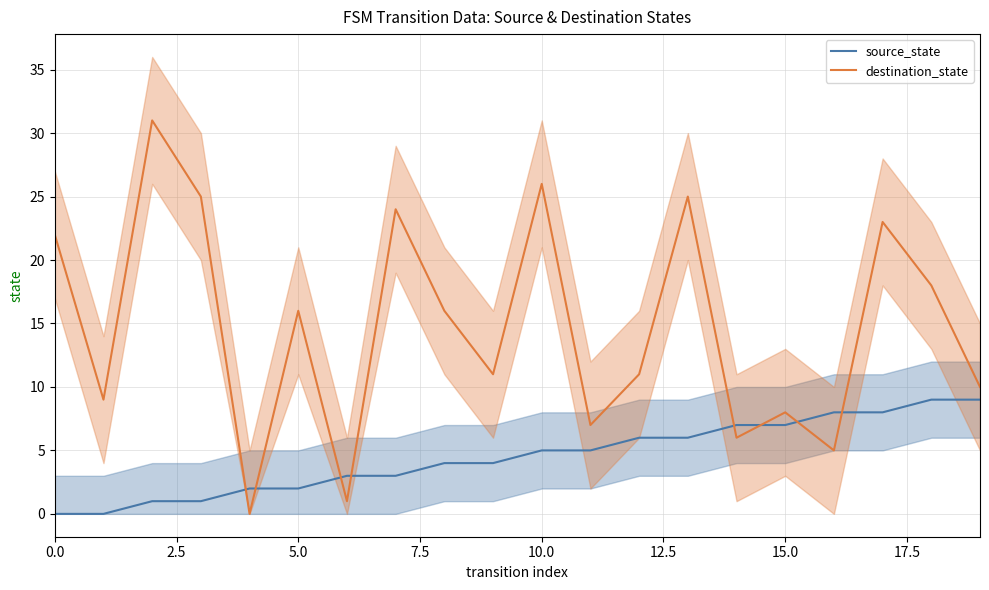

Which series ends up on top after the final intersection of destination_state and source_state?

destination_state